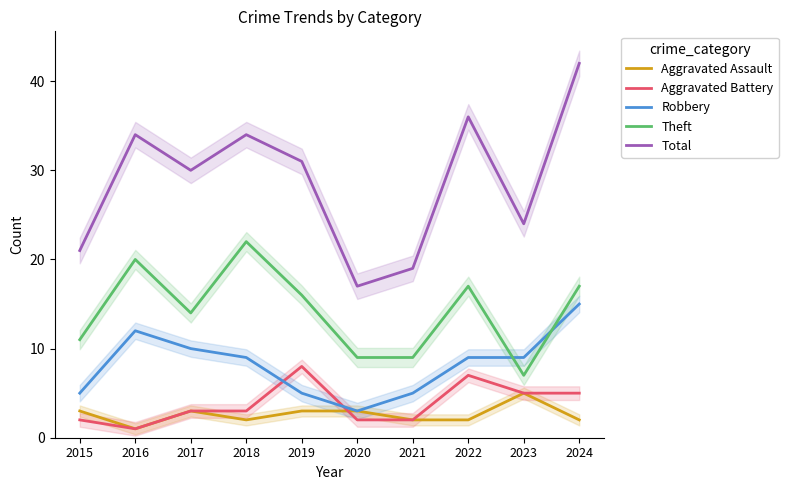

Rank the series at 2021 from lowest to highest value.

Aggravated Assault, Aggravated Battery, Robbery, Theft, Total